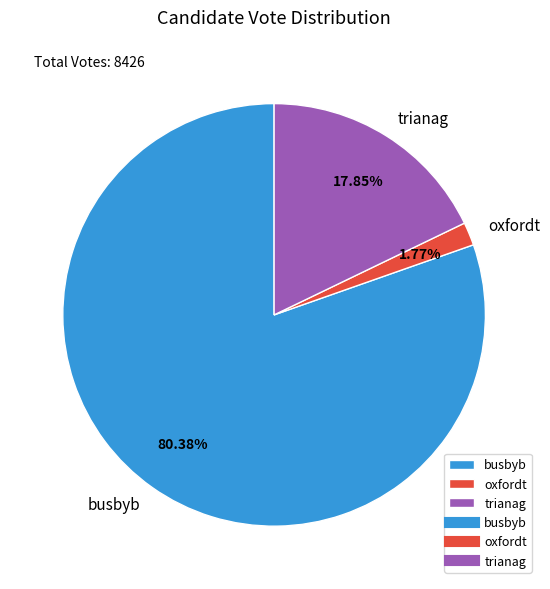

Which category has the smallest portion of the pie?

oxfordt